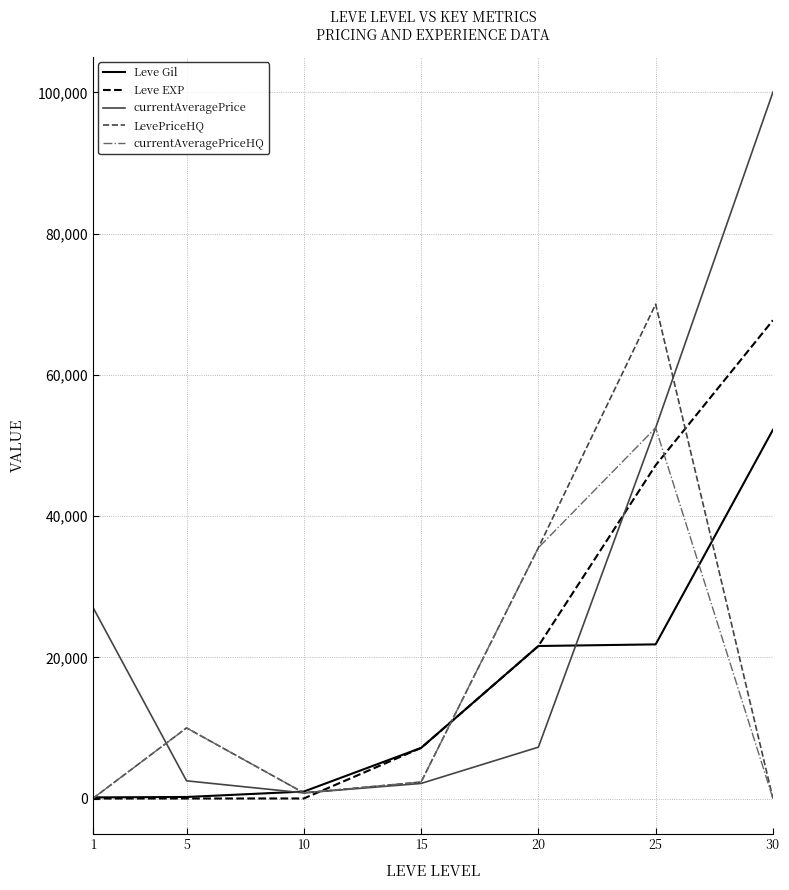

What is the average value of the currentAveragePriceHQ series?

14451